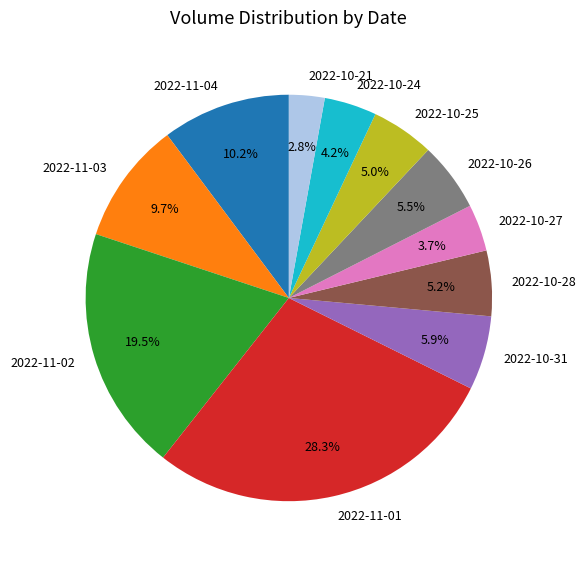

How many slices are in this pie chart?

11